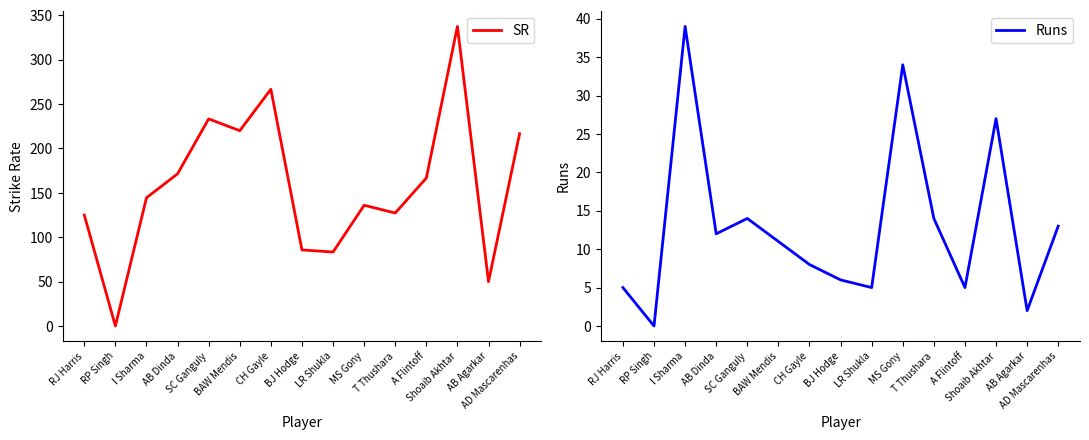

At how many categories does at least one series exceed 157?

7